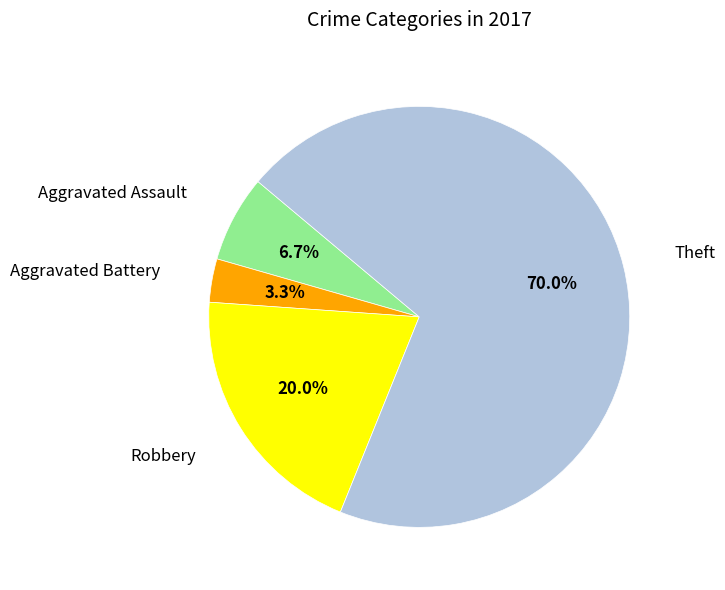

To the nearest percent, what is the average slice percentage?

25%